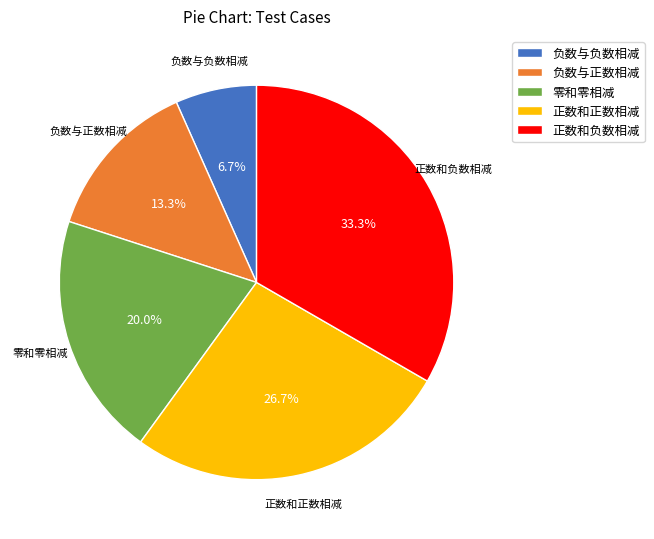

To the nearest percent, what is the average slice percentage?

20%